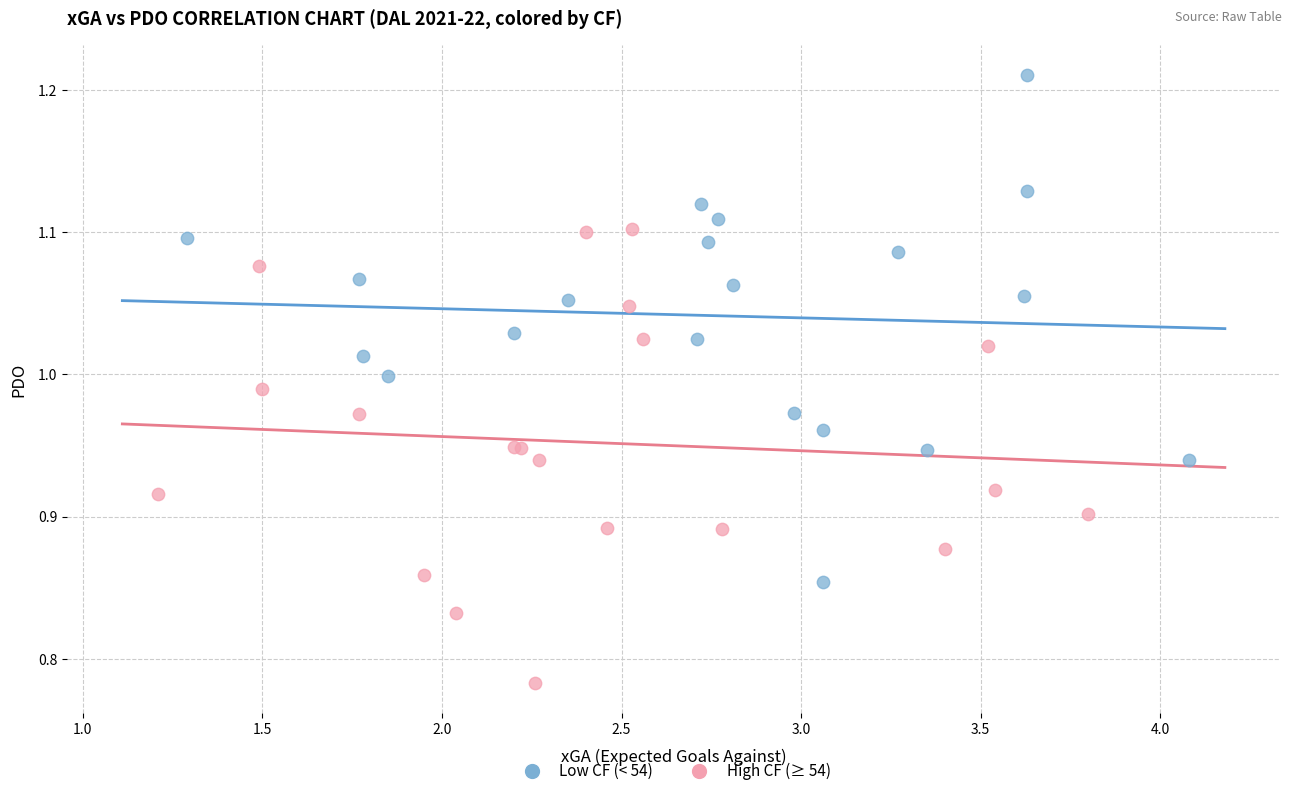

Which series contains the lowest Y value?

High CF (≥ 54)